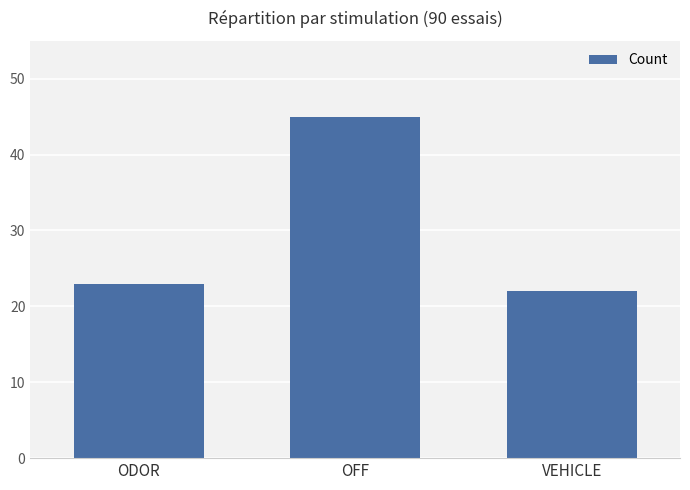

Which category has the highest value across all series?

OFF